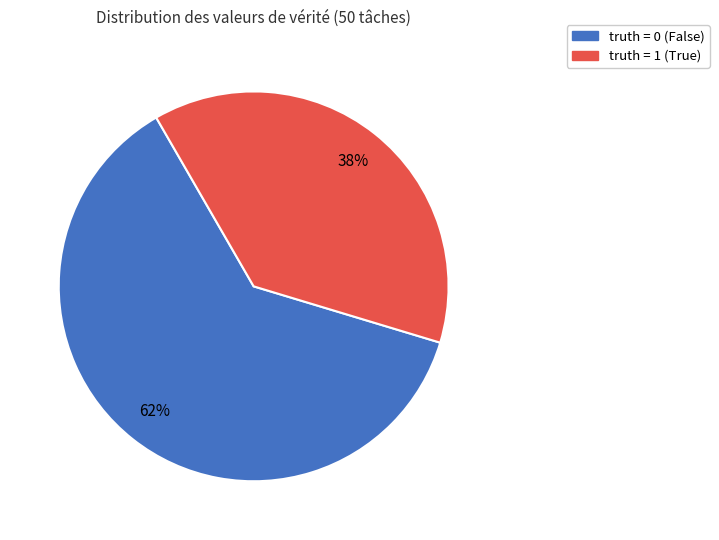

How many segments does this pie chart have?

2